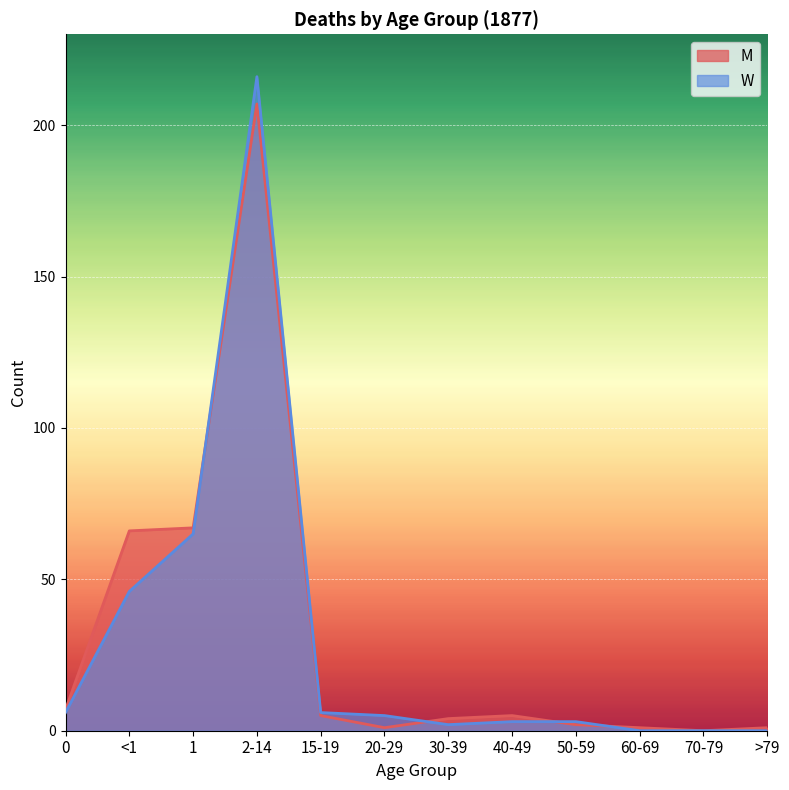

What is the label of the 7th point from the right?

20-29